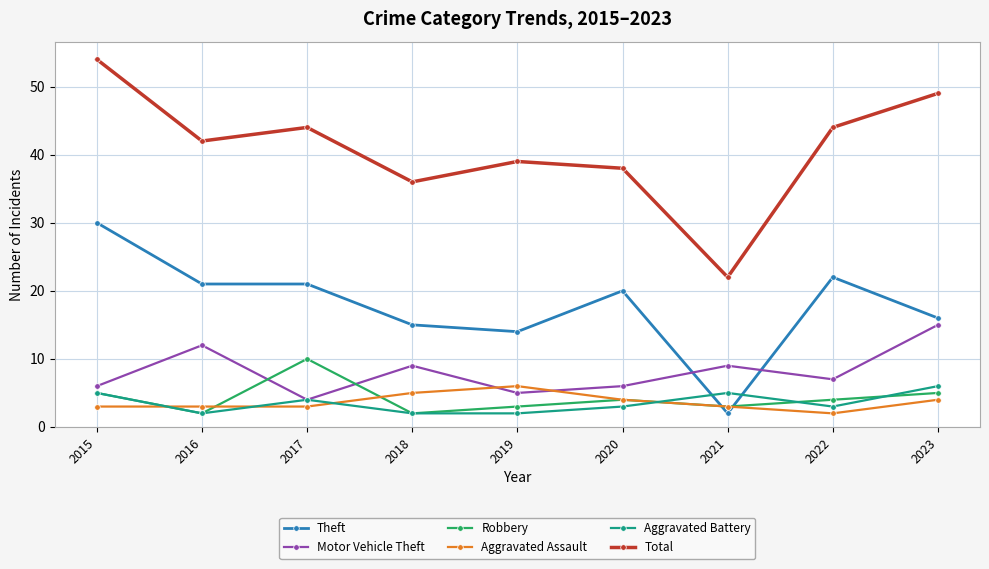

What is the maximum value shown in the chart?

54